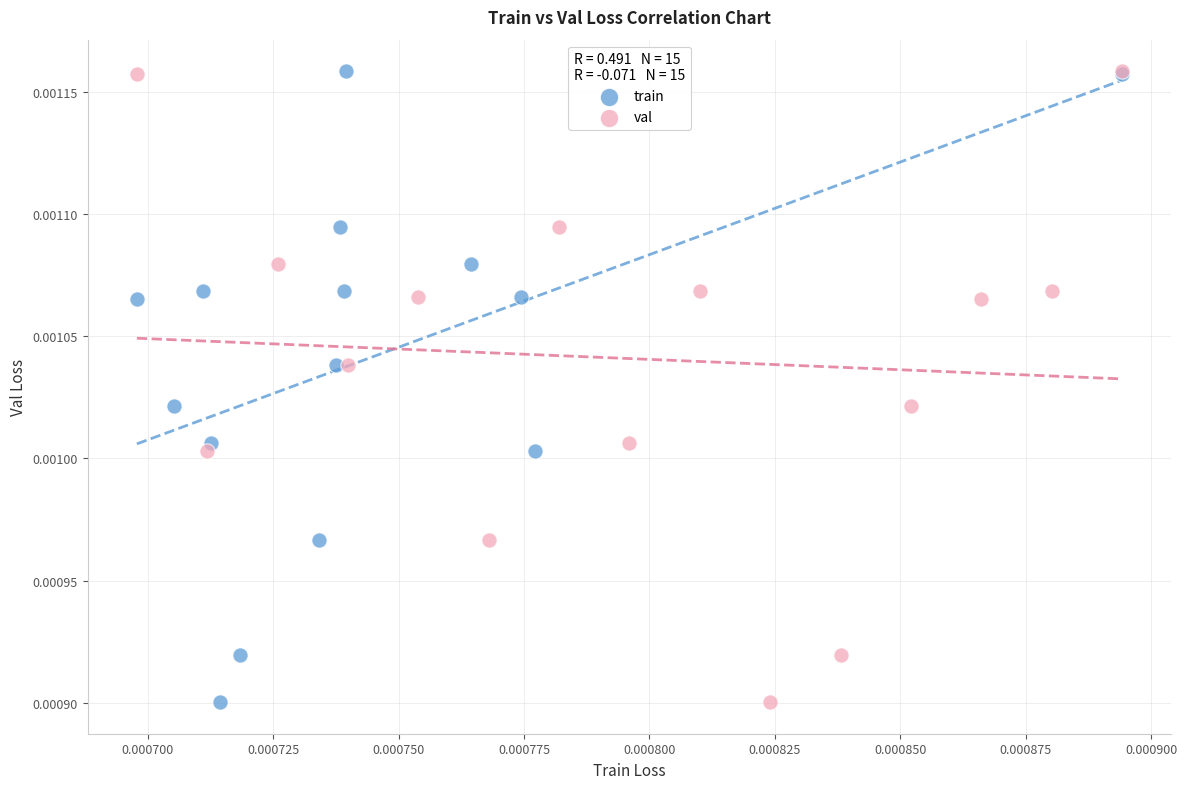

What are all the series names shown in the legend?

train, val